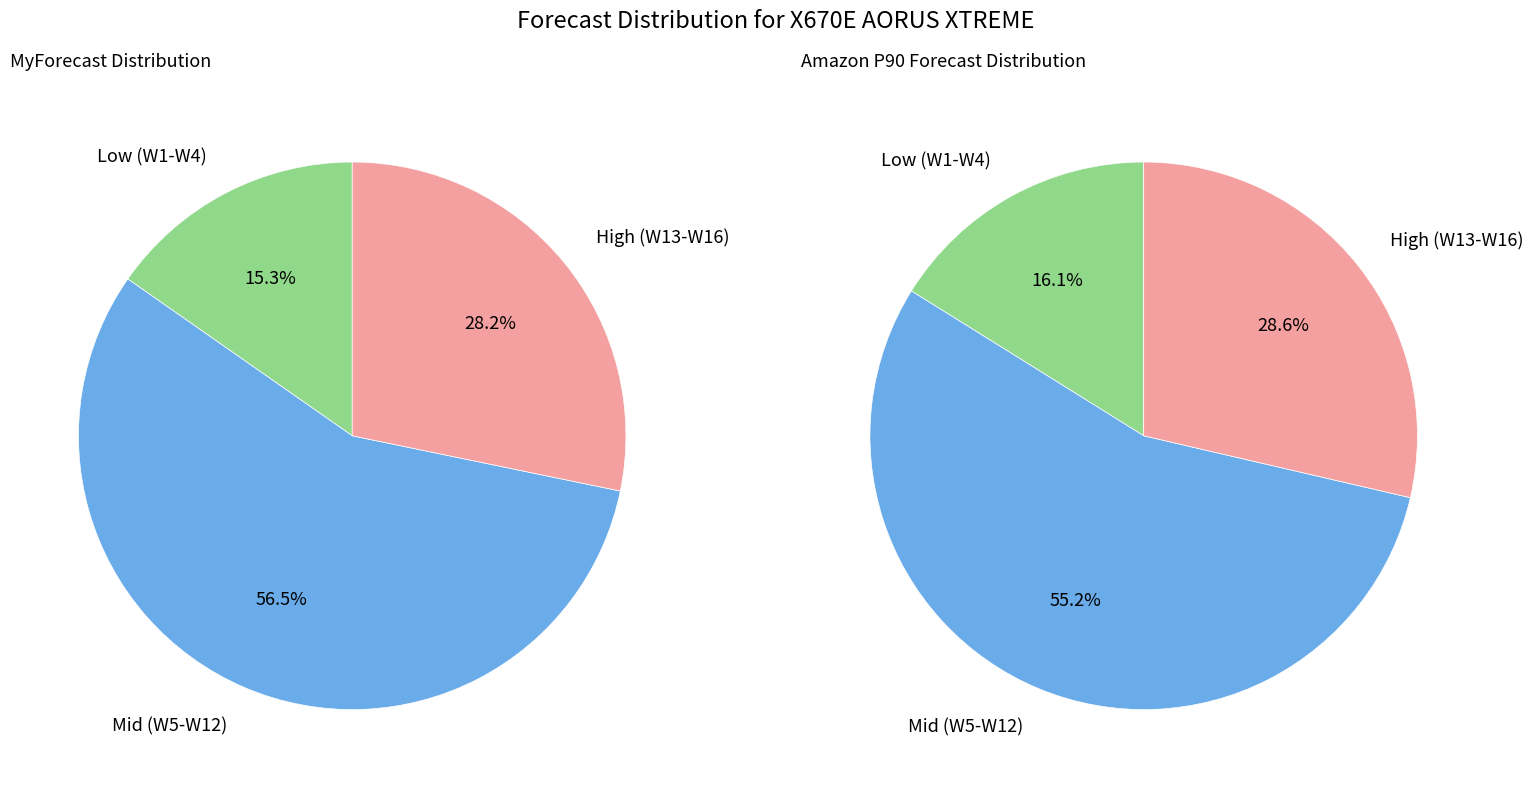

Between W4 and W15, which series saw the biggest shift?

Amazon P90 Forecast